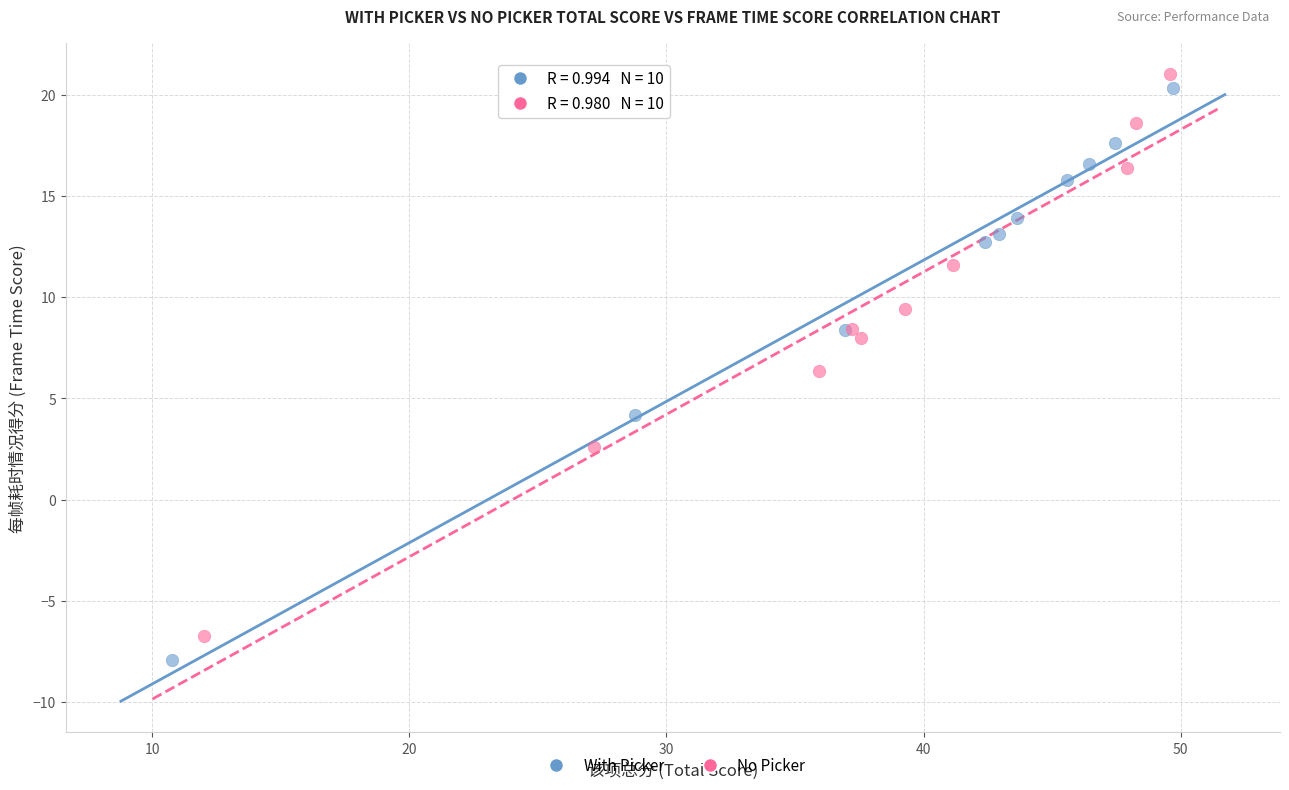

Which series contains the highest Y value?

No Picker